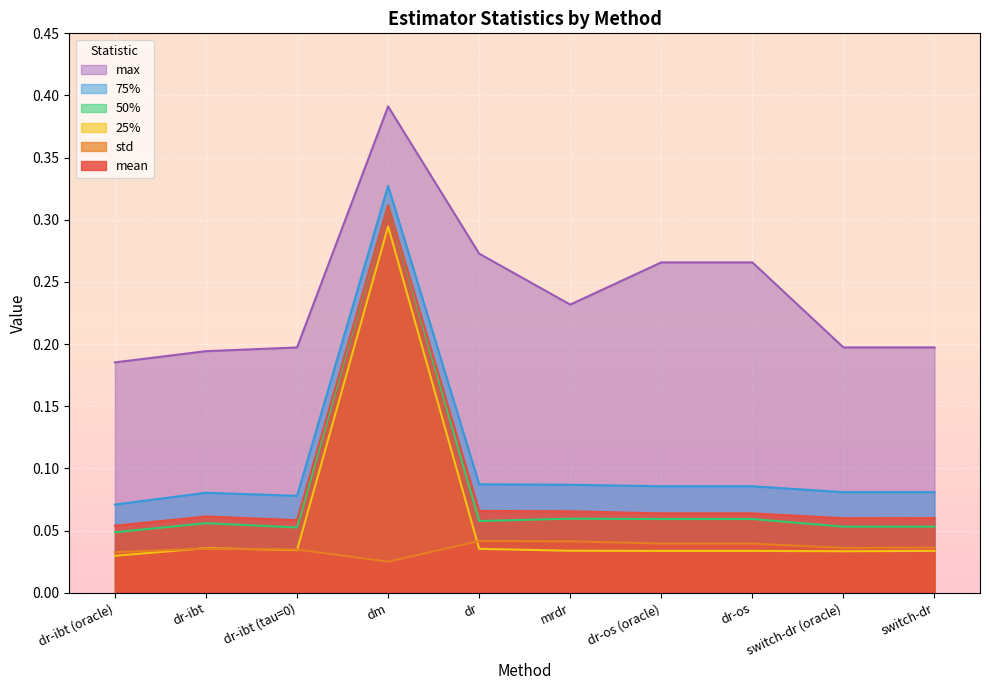

True or false: 50% and 75% cross at least once.

False